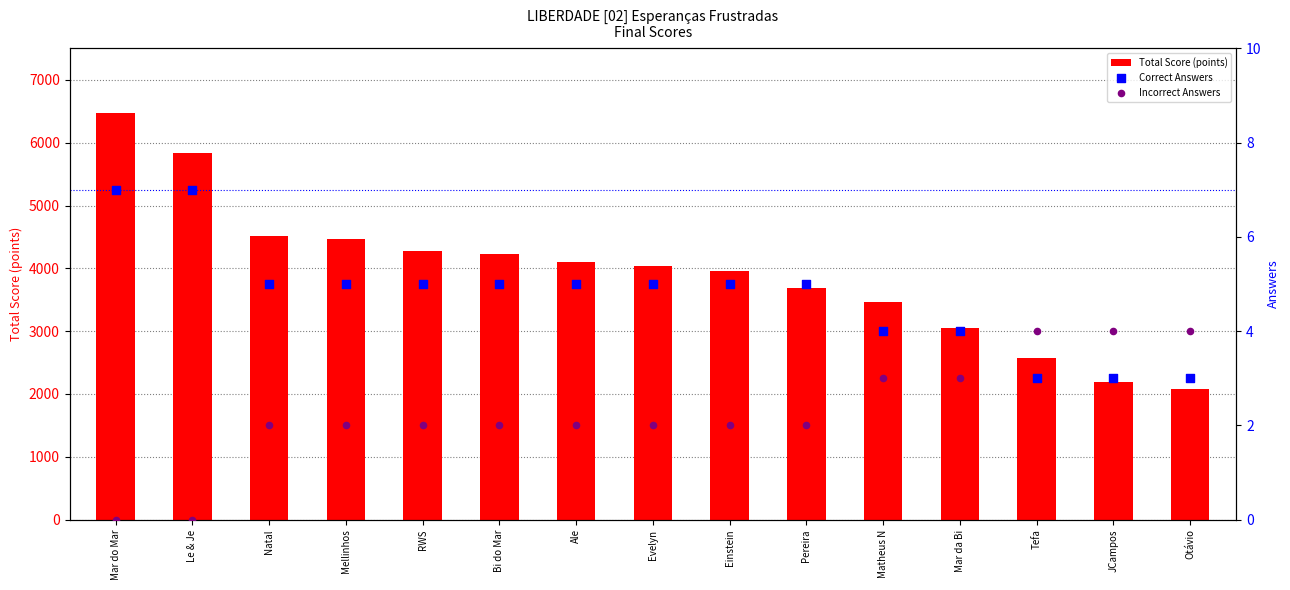

Which series reaches the maximum Y coordinate?

Total Score (points)